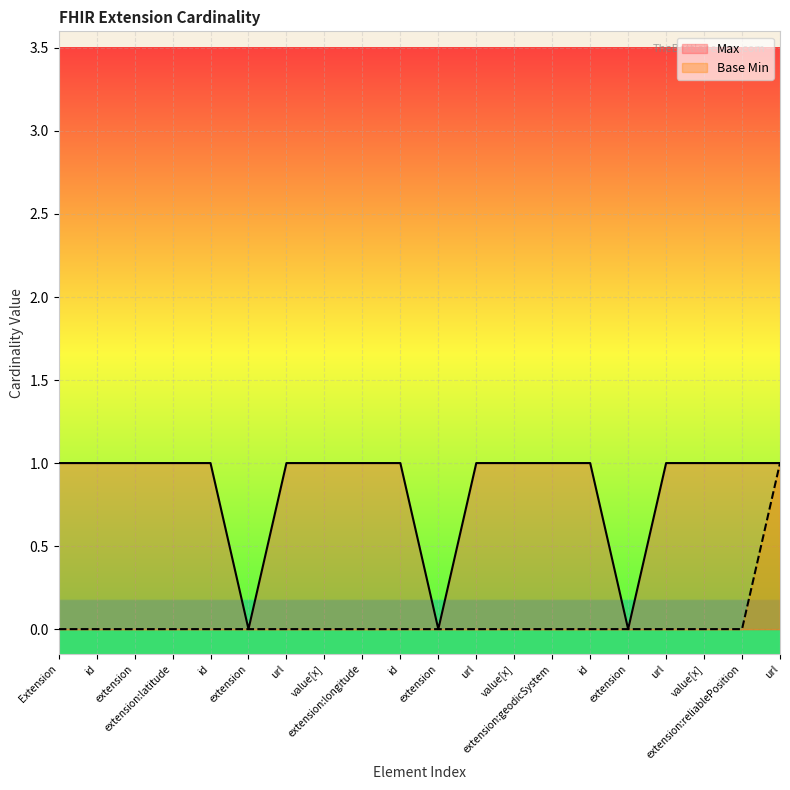

Rank the series at Extension.url from highest to lowest value.

Max, Base Min